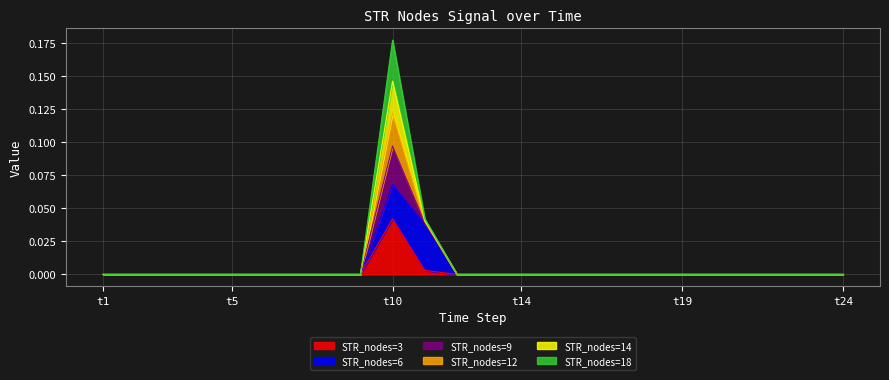

At which category is the sum across all series the highest?

t10